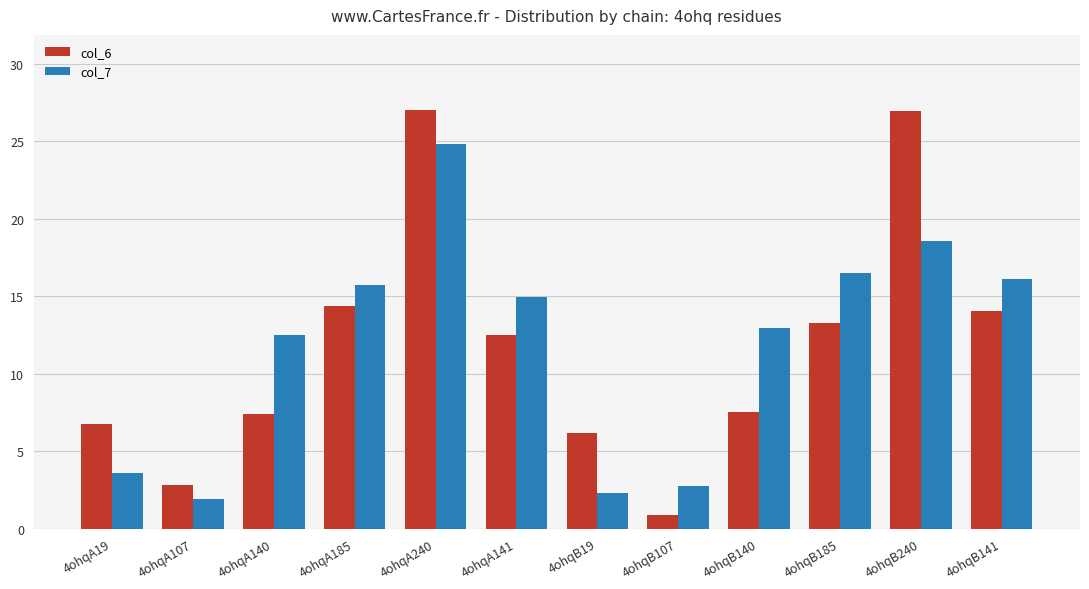

Rank the series at 4ohqA19 from lowest to highest value.

col_7, col_6